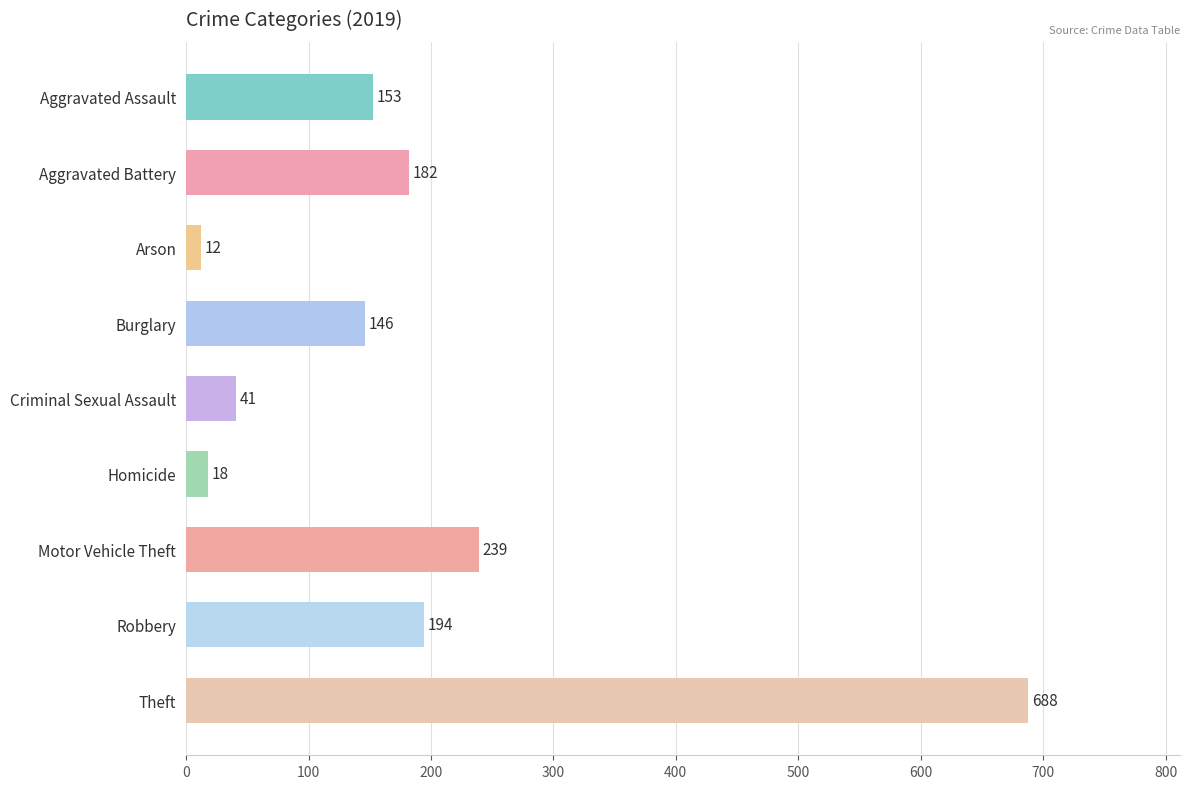

What is the maximum value shown in the chart?

688